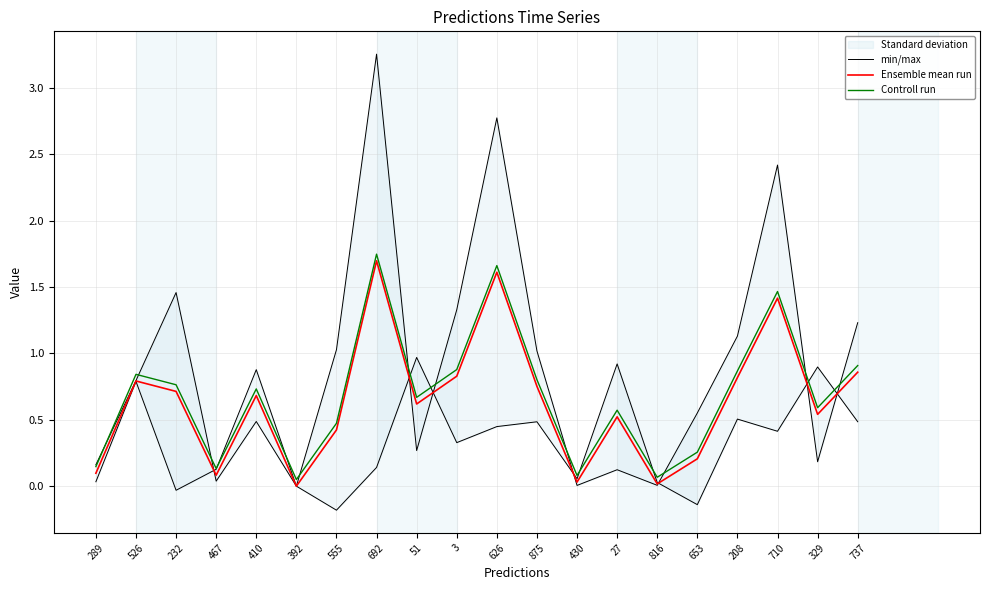

What is the difference between the Controll run values at 329 and 392?

0.5